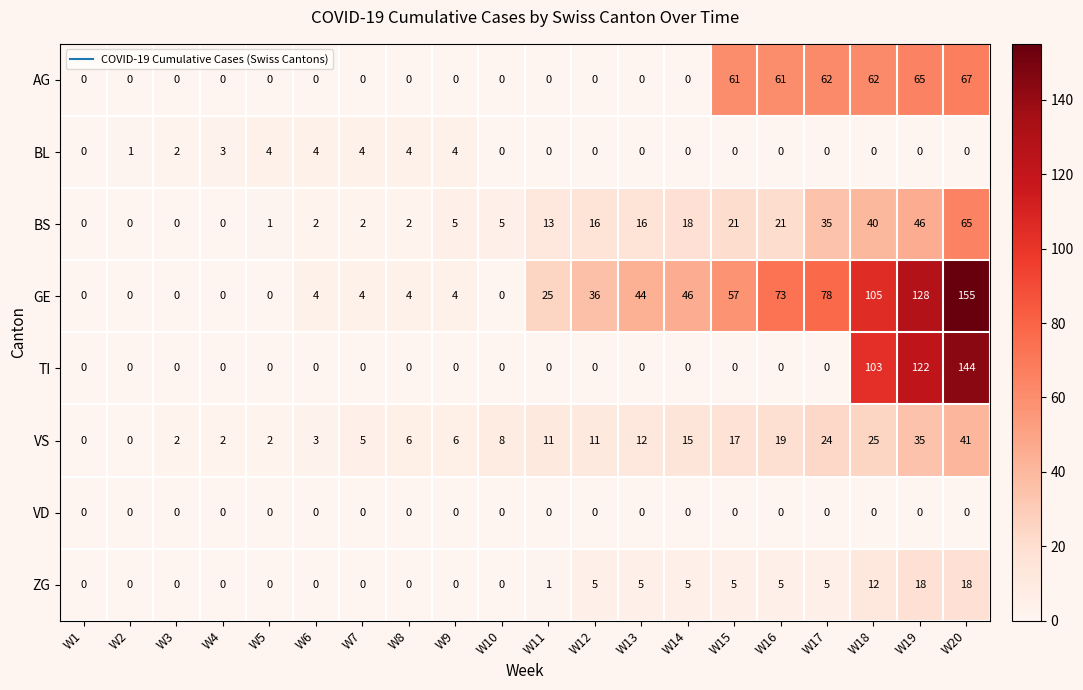

What is the total value across all series at W4?

5